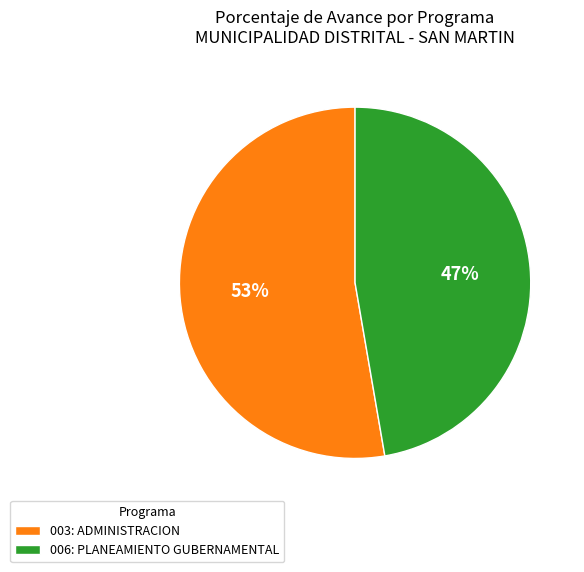

To the nearest percent, what is the average slice percentage?

50%